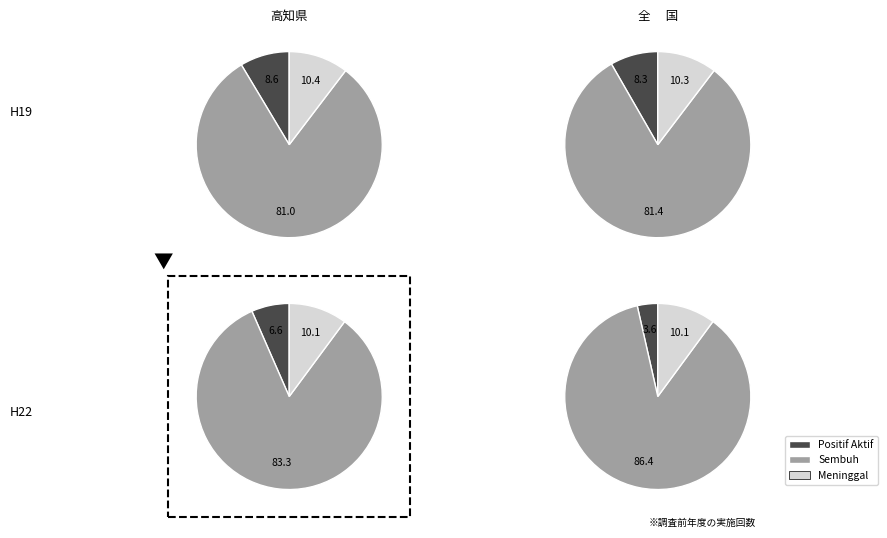

At 2022-02-27, list the series in order from smallest to largest.

positif, meninggal, sembuh